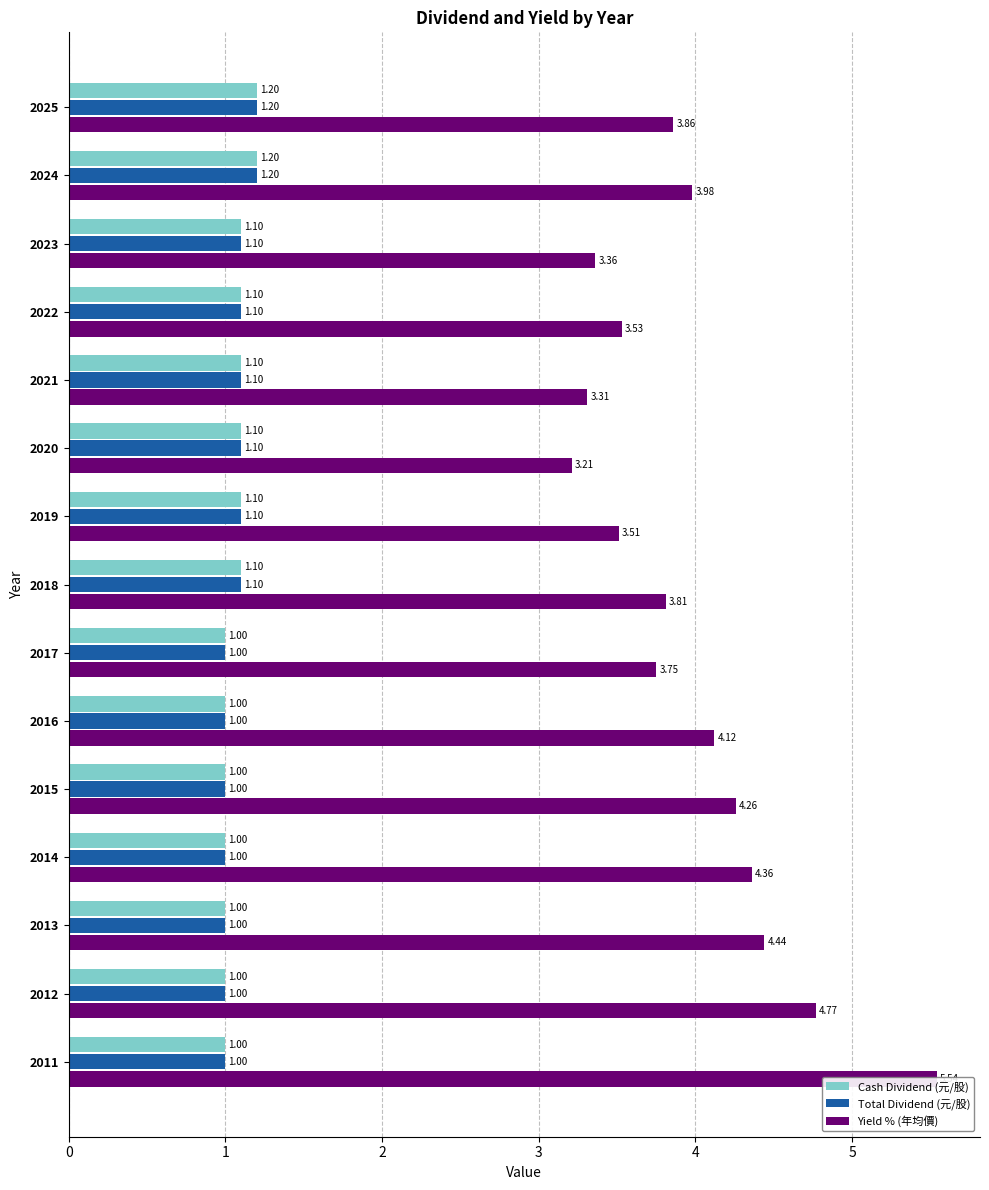

Count the Cash Dividend (元/股) values in the range 1 to 2.

15